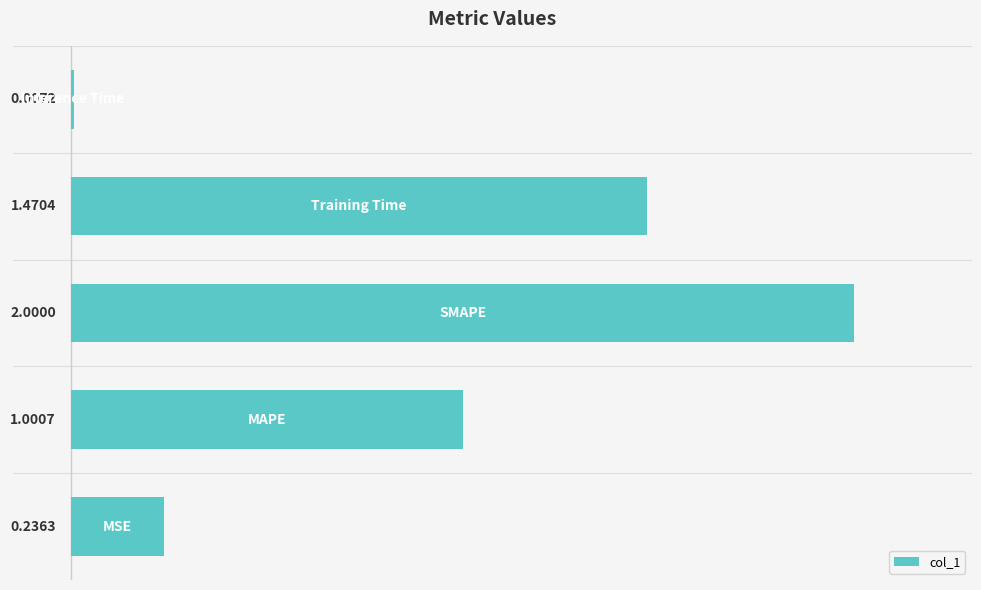

What is the sum of all values?

4.7